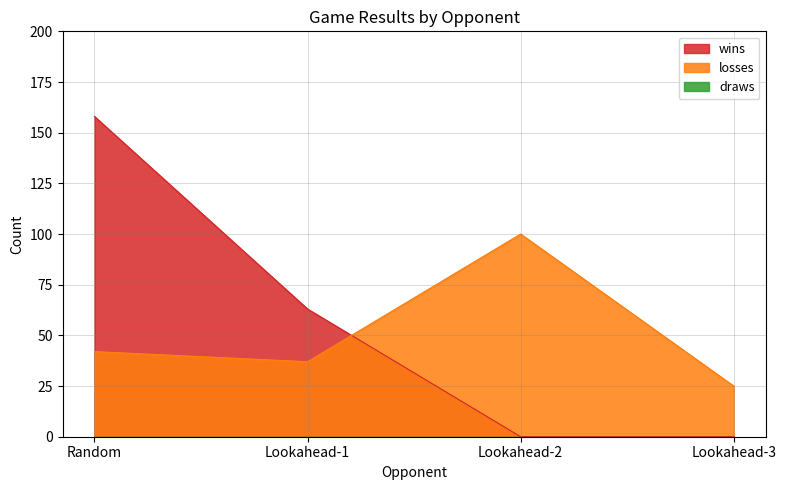

At which category does the chart reach its minimum across all series?

Lookahead-2